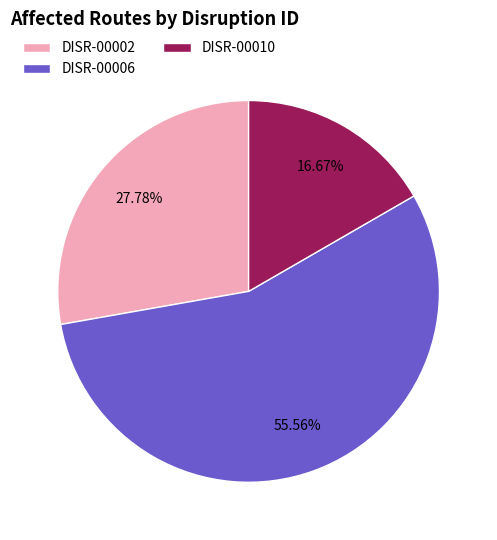

What percentage is the DISR-00002 slice, to the nearest percent?

28%